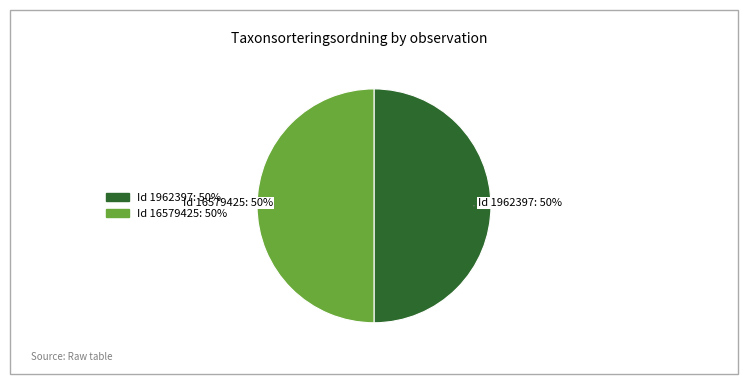

To the nearest percent, what is the average slice percentage?

50%